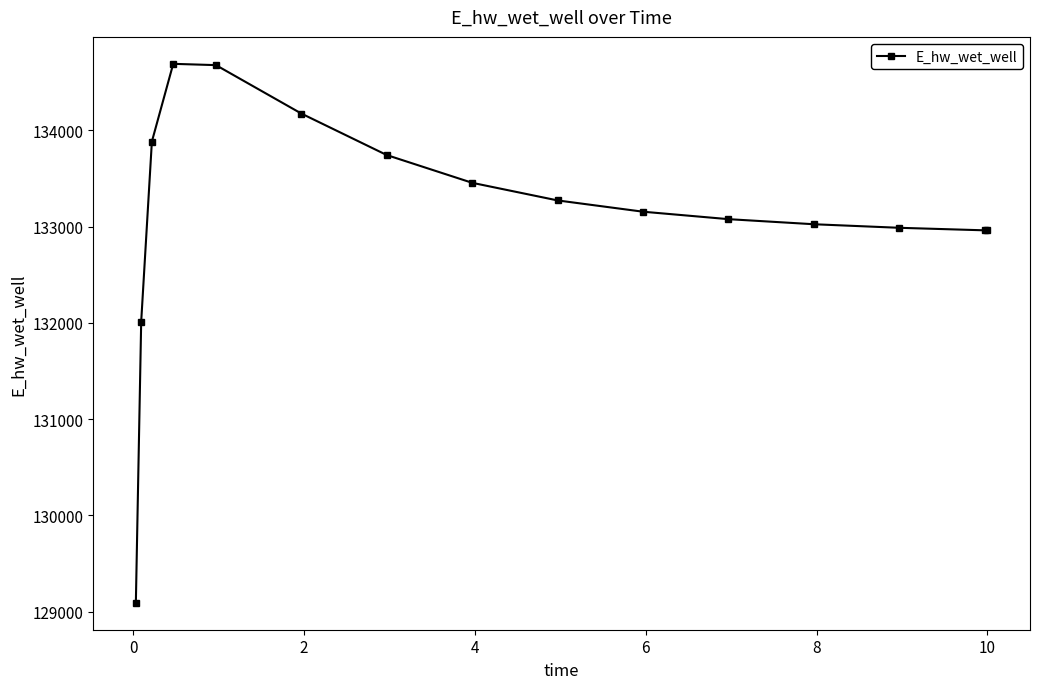

What is the value of the 15th point from the left?

132960.1